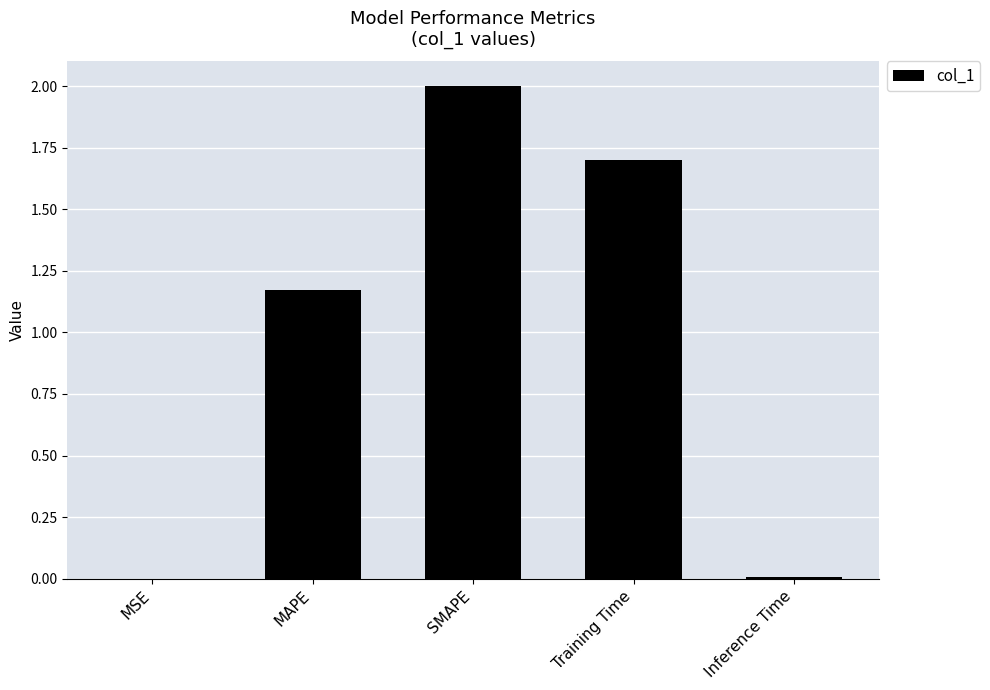

At which label does the data first exceed 1?

MAPE